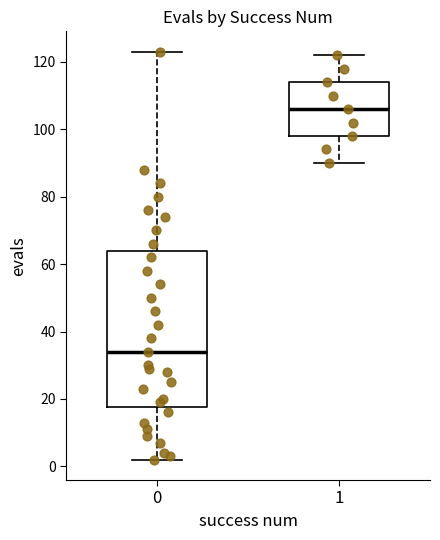

Which box has the lowest median line?

0